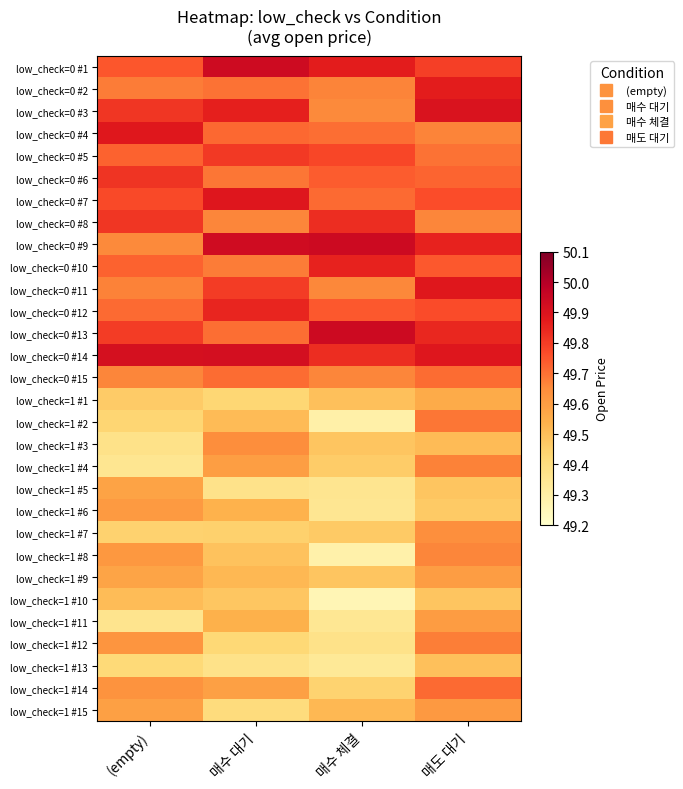

Between (empty) and 매수 체결, which is larger?

매수 체결